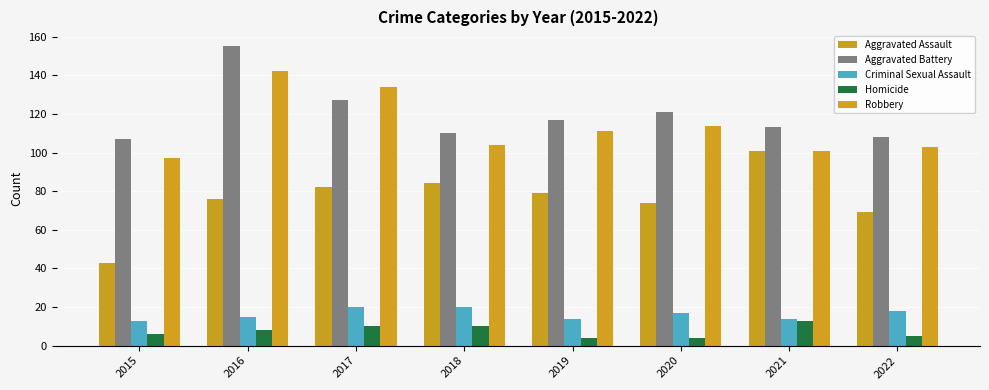

How many bars are there in total?

40